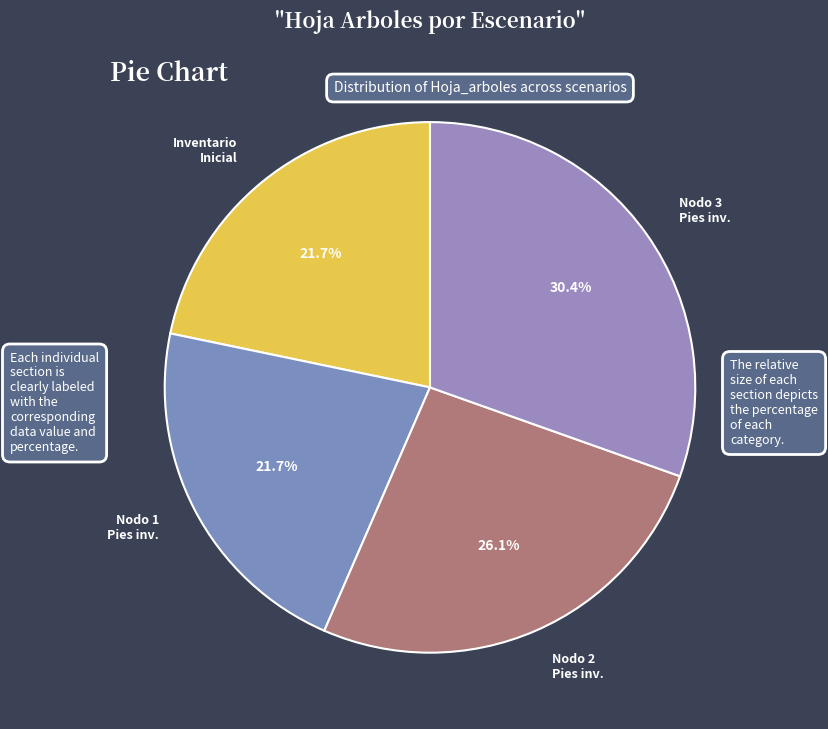

What portion of the pie excludes Nodo 2 Pies inv.?

73.9%